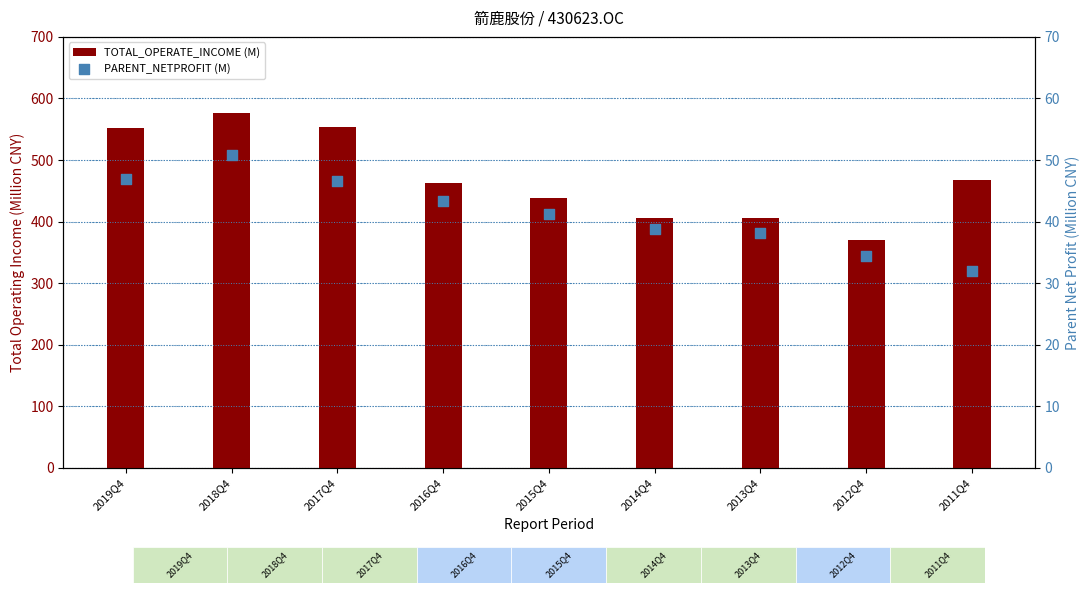

At how many categories does at least one series exceed 571?

1